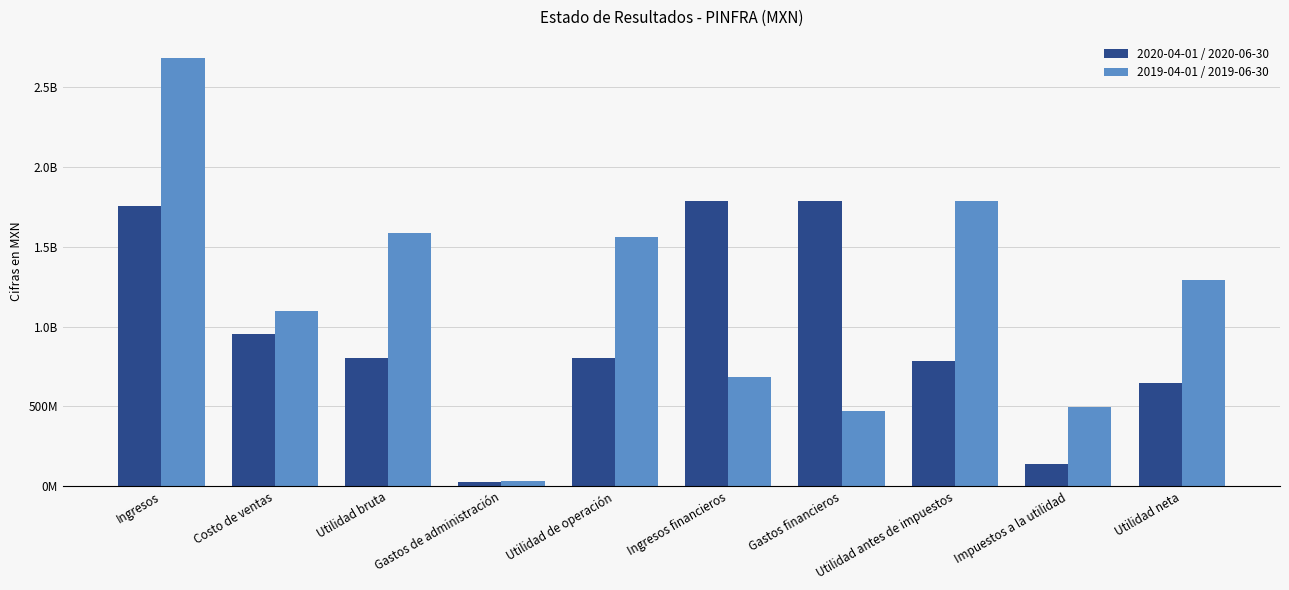

At which category does the chart reach its minimum across all series?

Gastos de administración